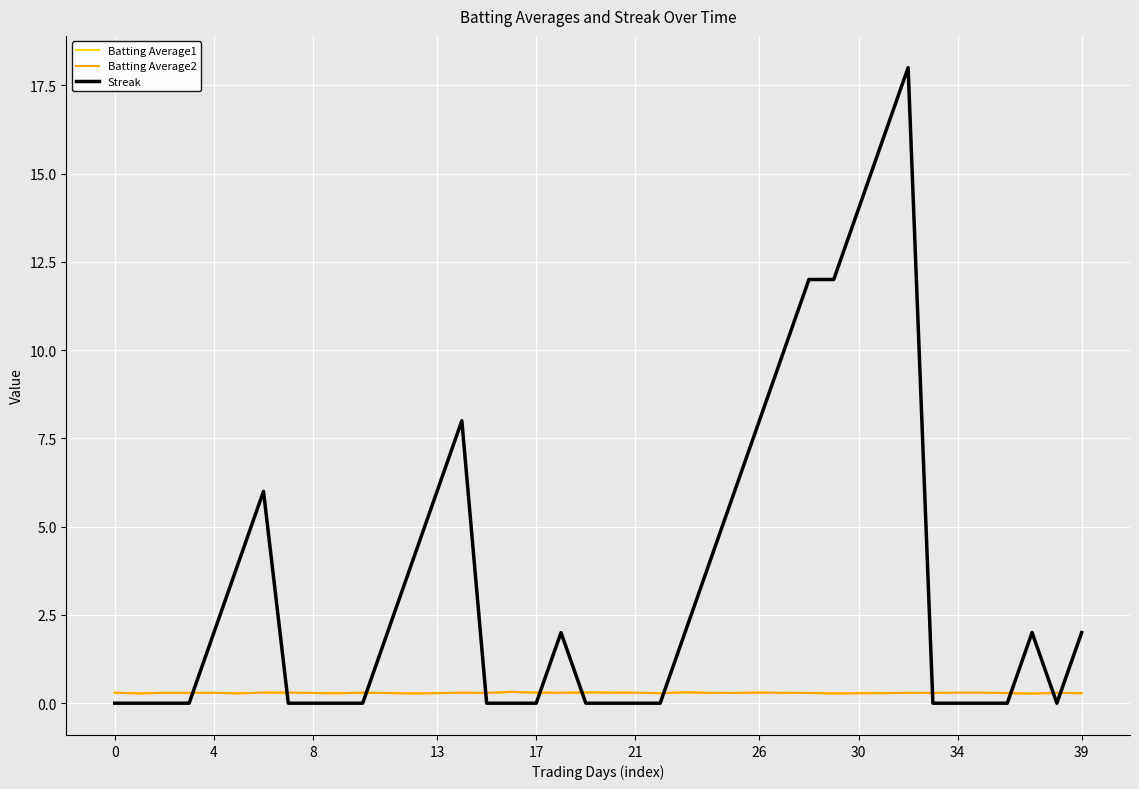

Which series has the largest total across all categories?

Streak